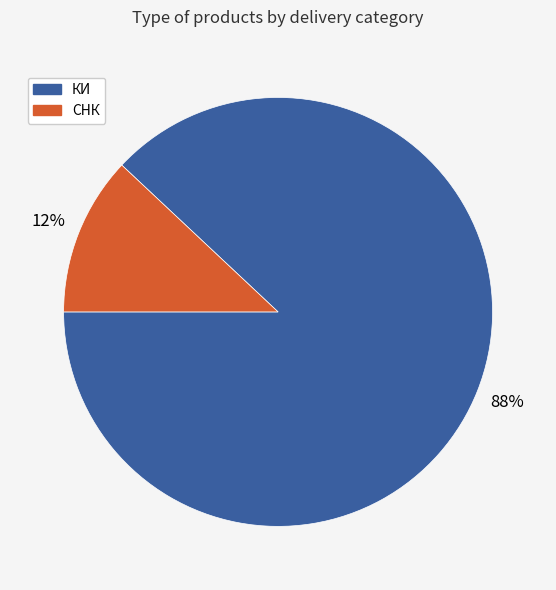

Does any single category account for the majority?

Yes